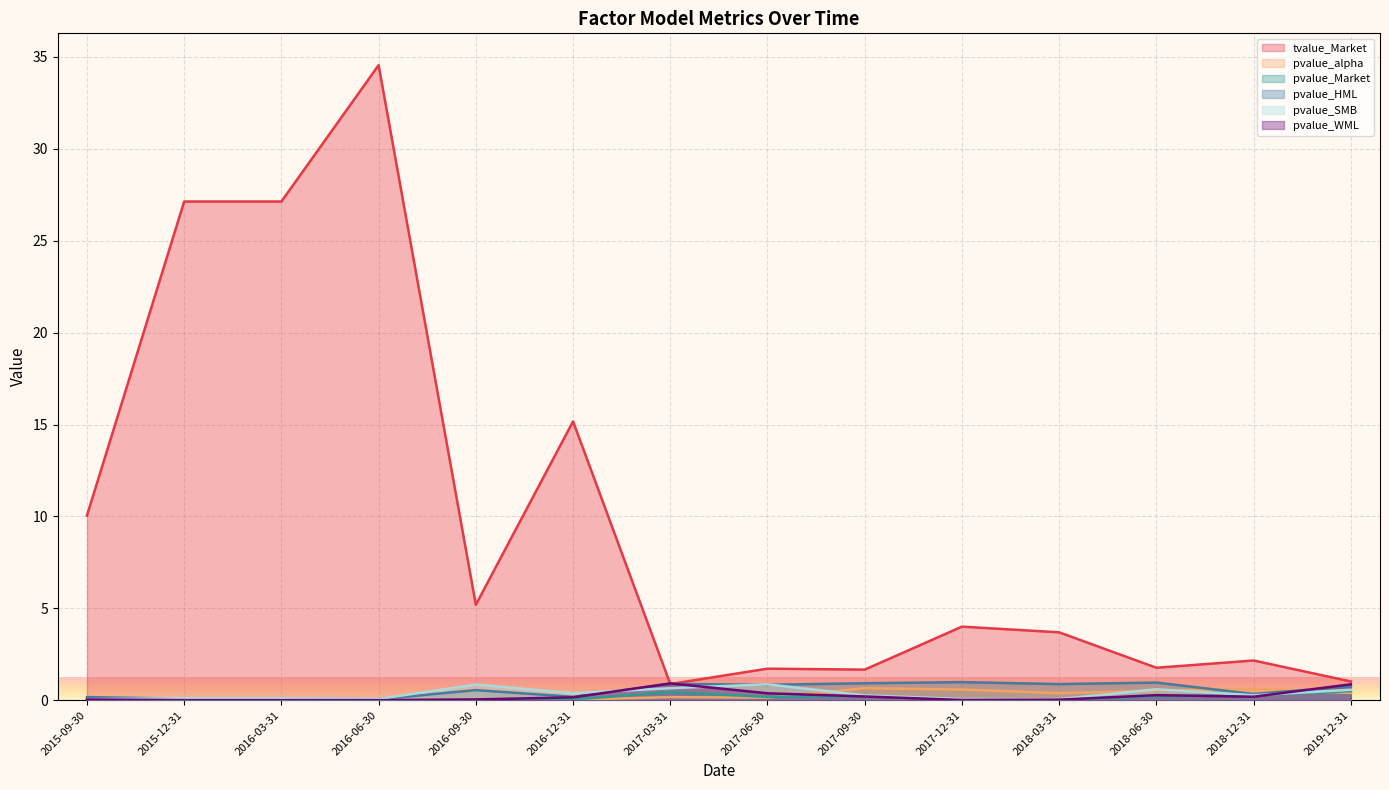

Count the number of data series in this chart.

6